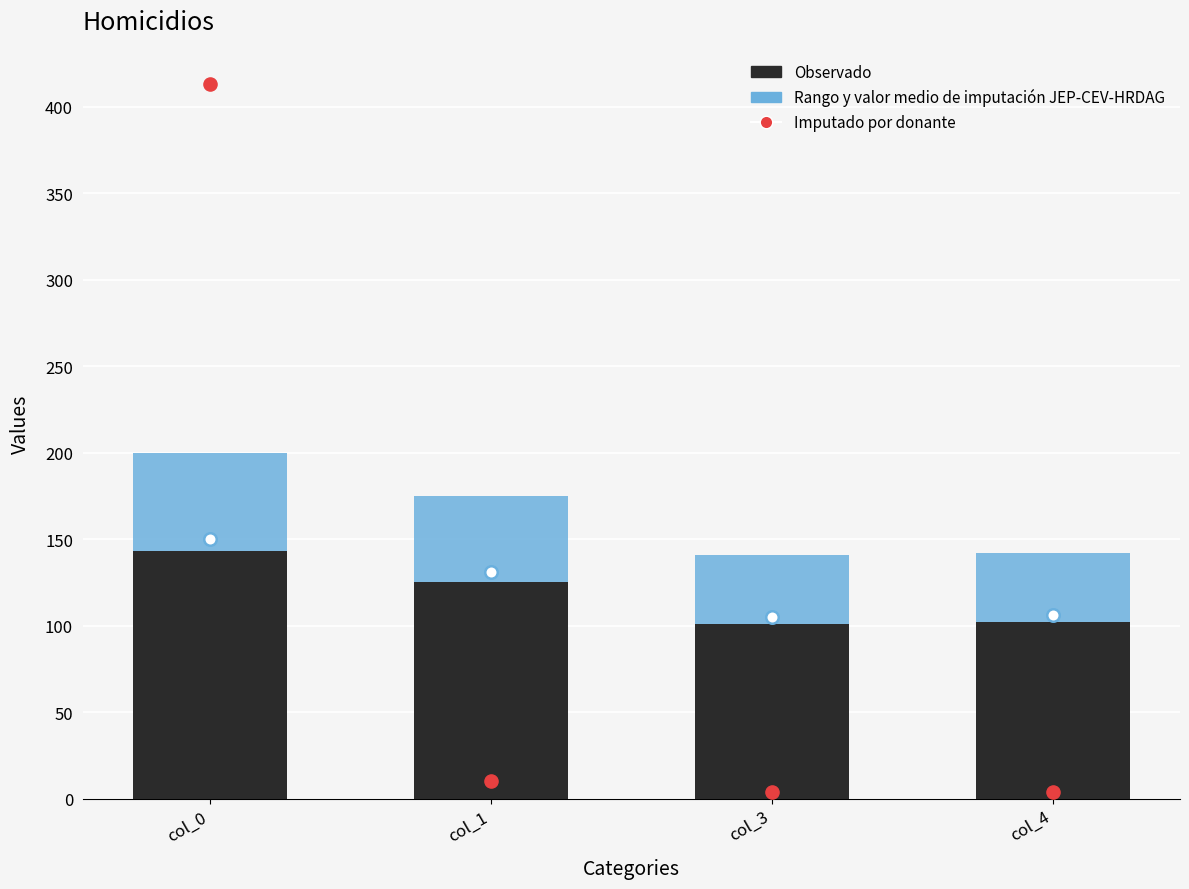

At how many categories does at least one series exceed 240?

1